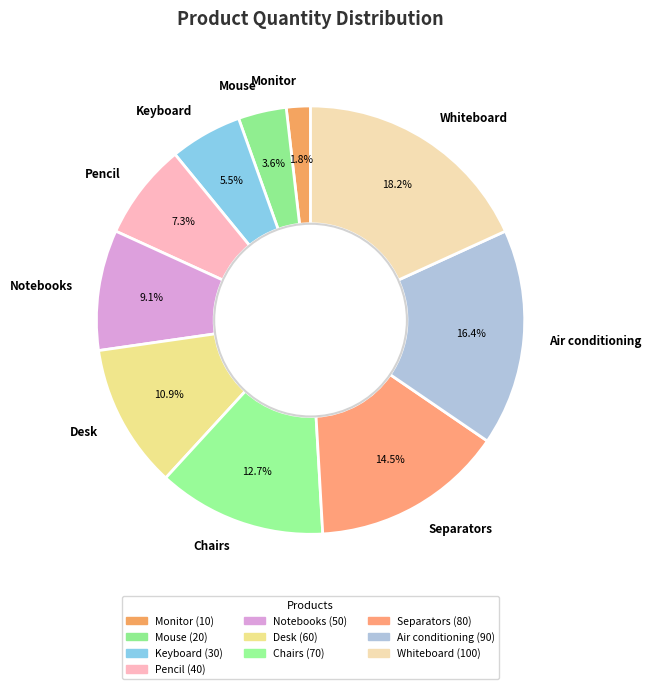

Between Separators and Desk, which is larger?

Separators